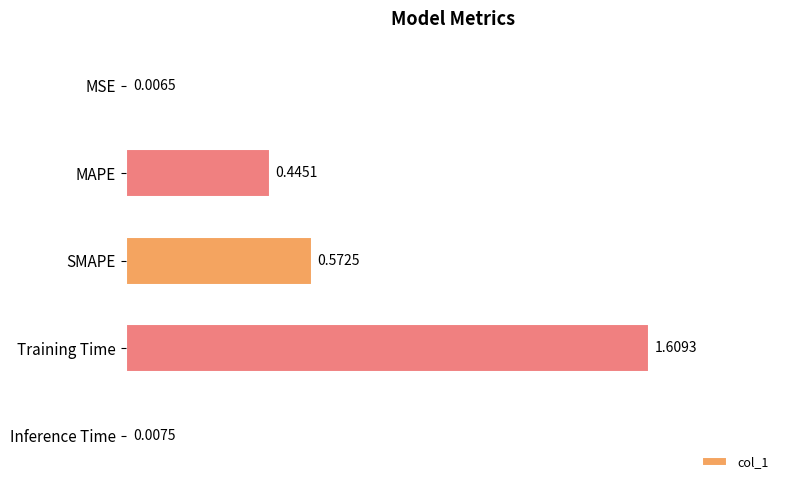

How many bars are there in total?

5